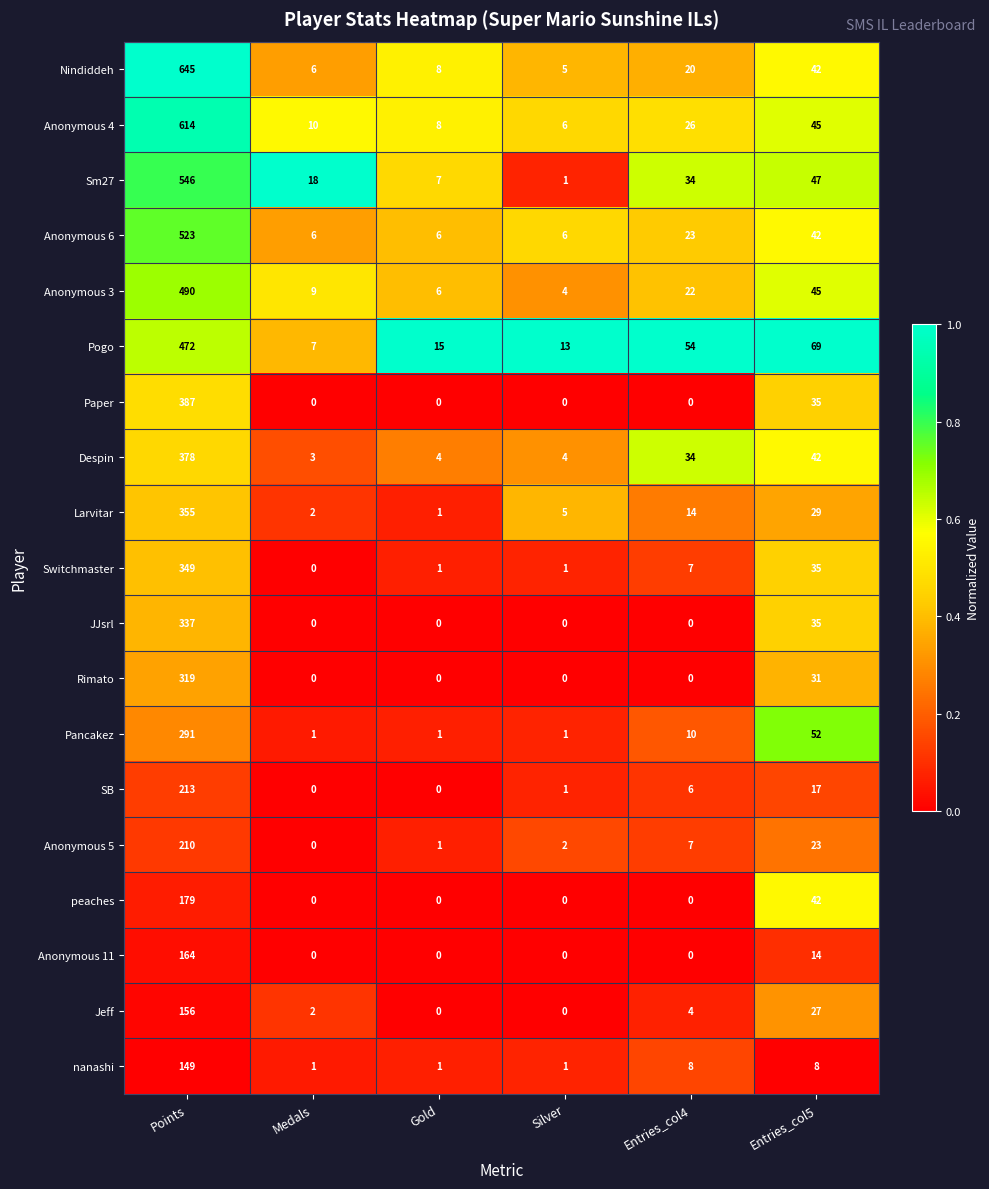

At which category does the chart reach its peak across all series?

Points